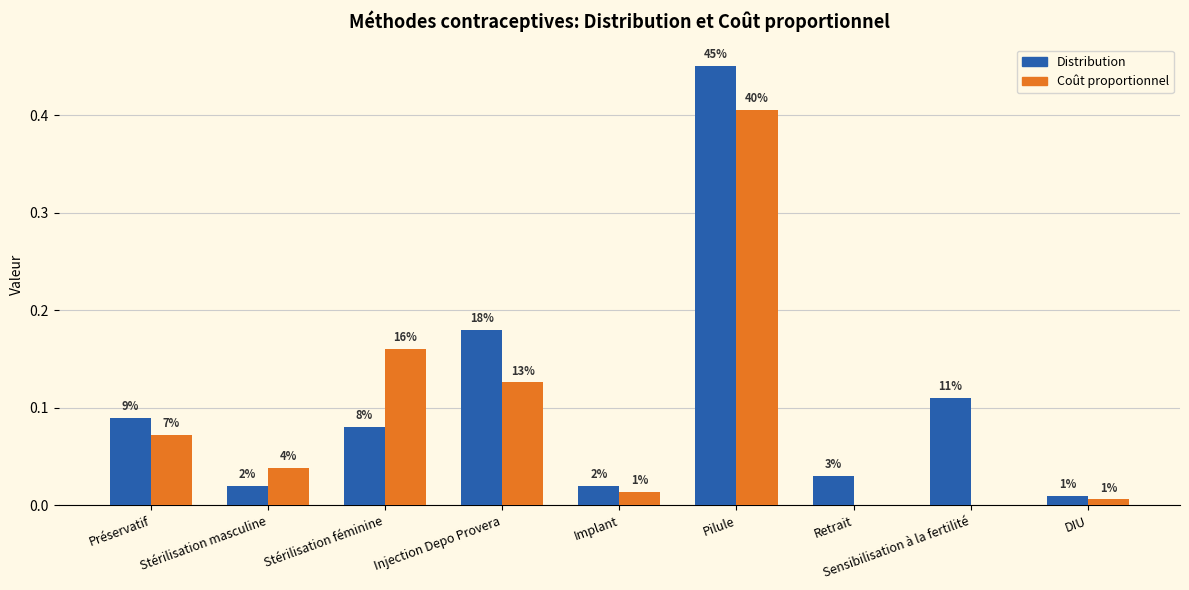

What is the difference between the Distribution values at Implant and Sensibilisation à la fertilité?

0.1